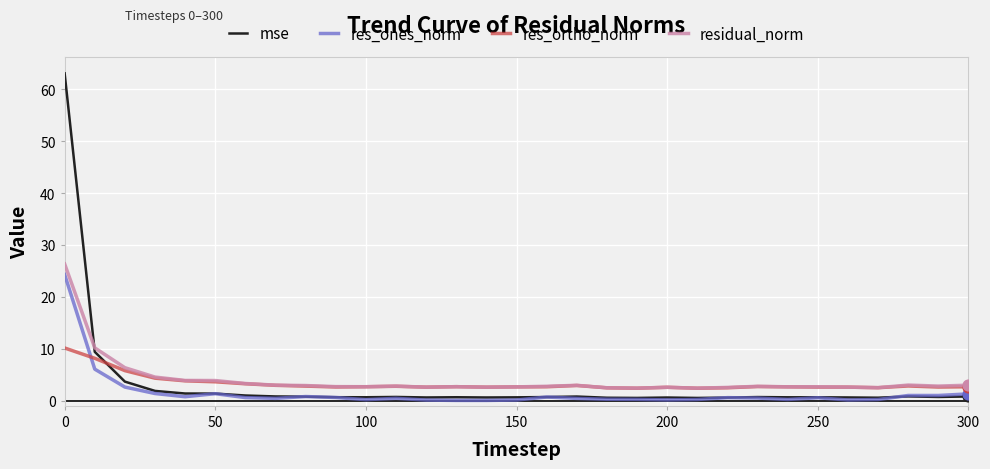

What are all the series names shown in the legend?

mse, res_ones_norm, res_ortho_norm, residual_norm